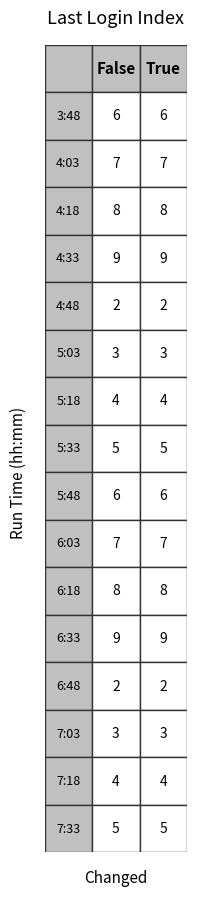

What is the approximate value of True at 4?

2